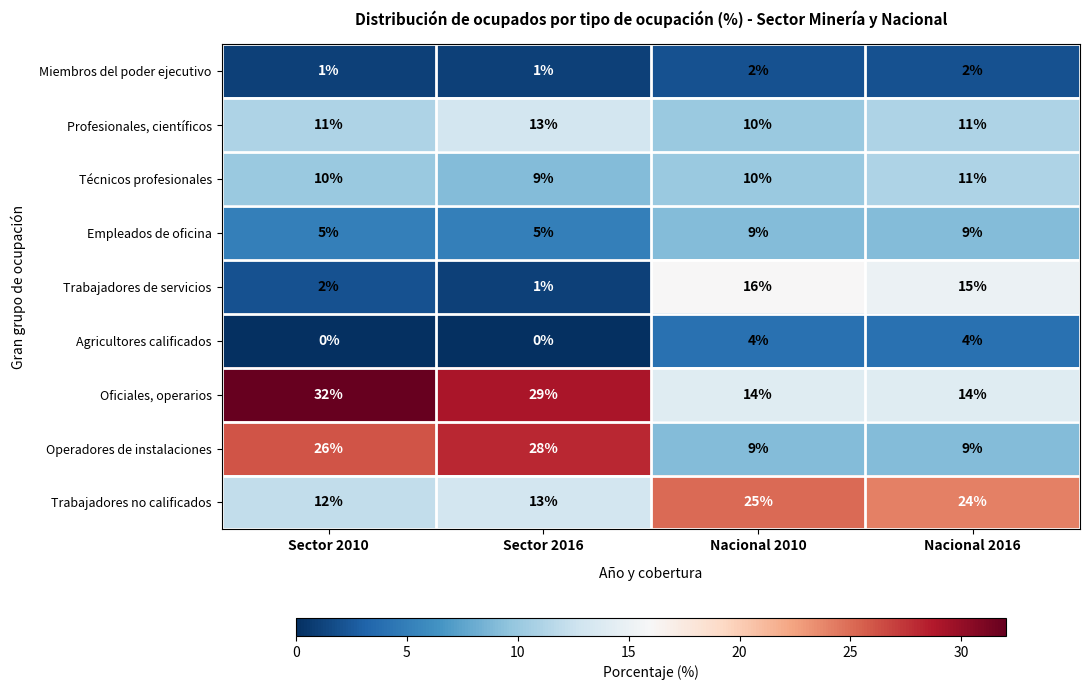

Is it true that Agricultores calificados equals 4 at Nacional 2010?

True